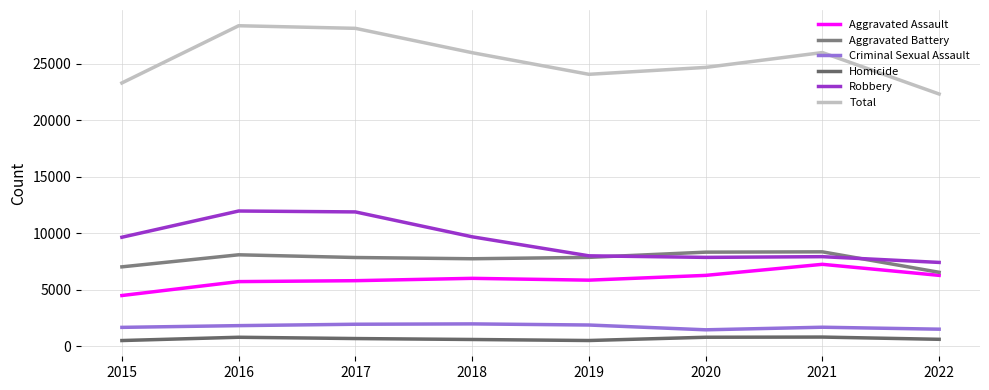

What is the value of the Total point at the 6th from the left?

24671